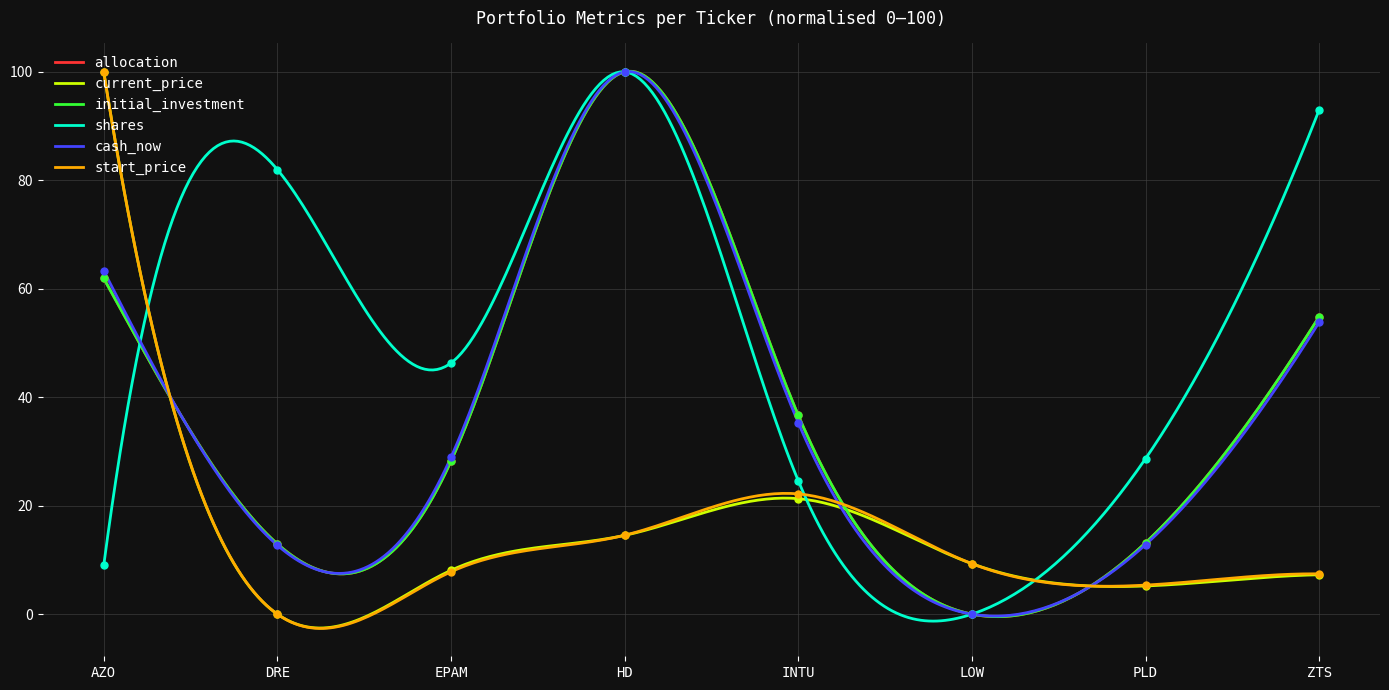

Is the value of start_price at PLD greater than the value of cash_now at LOW?

Yes